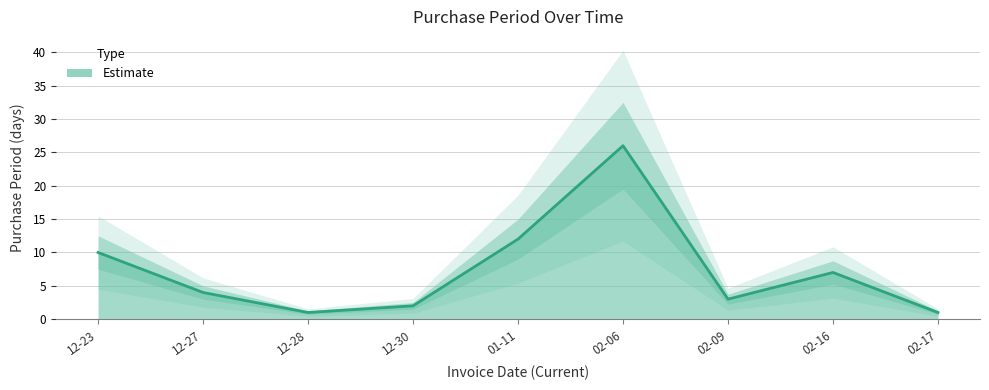

What is the maximum value shown in the chart?

26